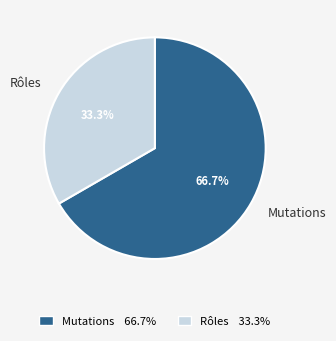

What percentage is NOT represented by Mutations?

33.3%